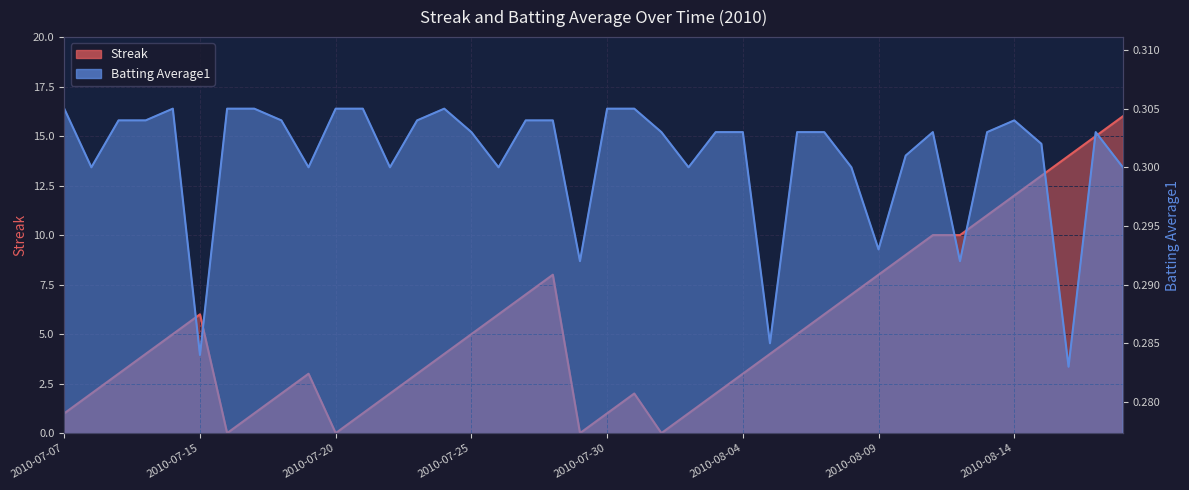

Which label corresponds to the smallest value in the chart?

2010-07-16